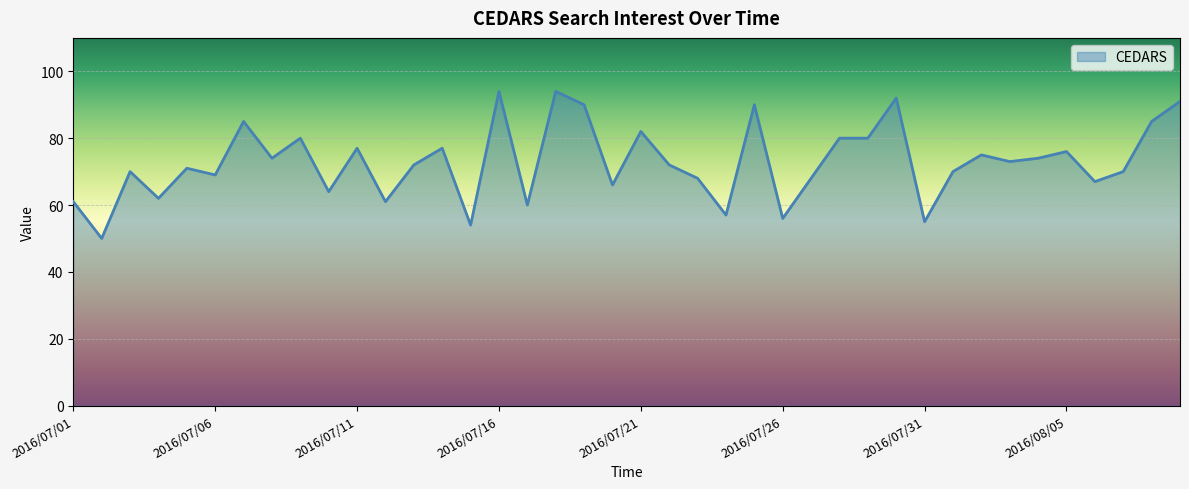

What is the difference between the maximum and minimum values?

44